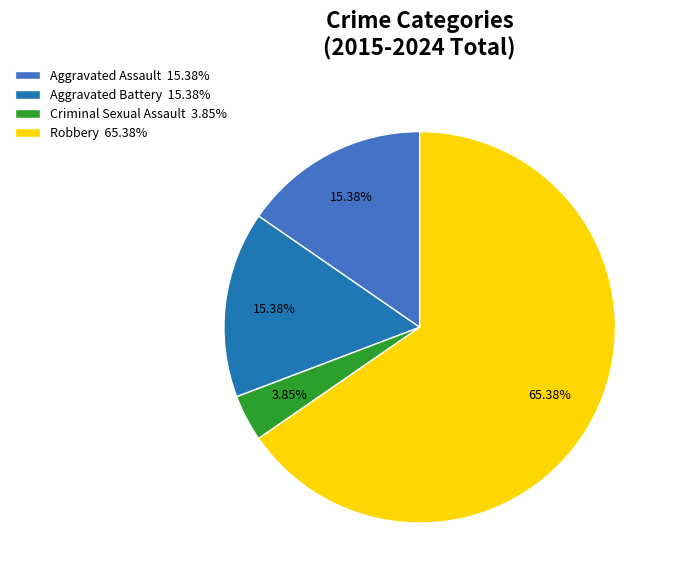

Is it true that Robbery is 65% of the pie?

True